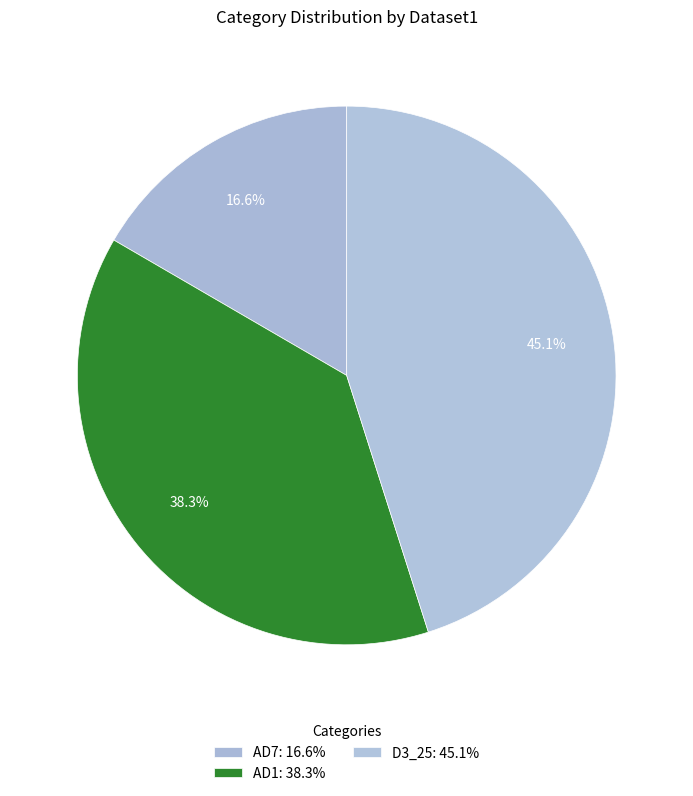

Is there a majority slice in this chart?

No